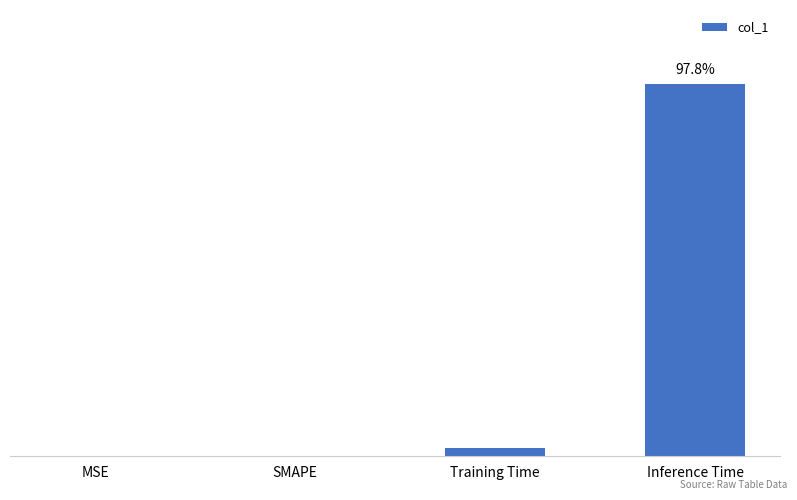

The value at MSE is 0.0. True or false?

True